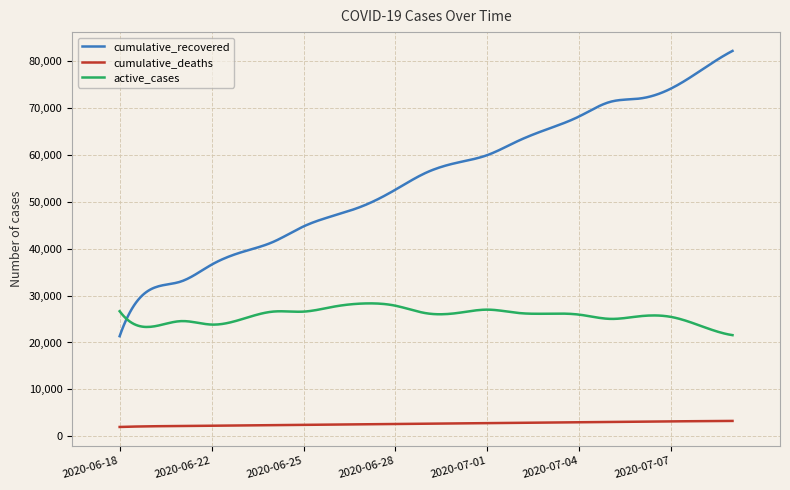

Which series has the largest range (max minus min)?

cumulative_recovered